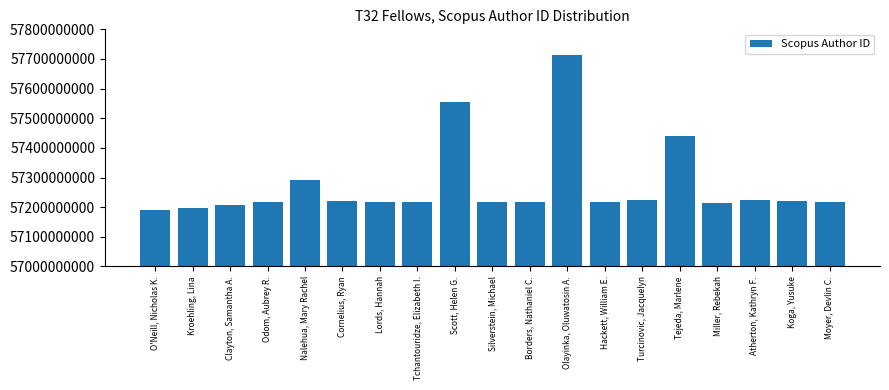

What is the difference between the maximum and second lowest values?

516523292